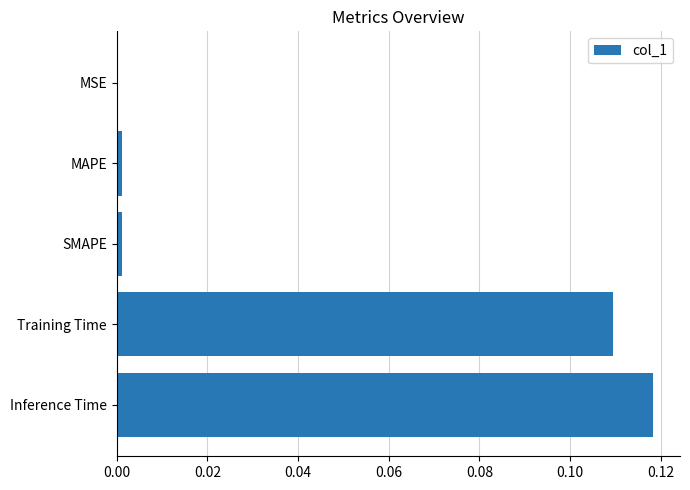

At which category does the chart reach its peak across all series?

Inference Time